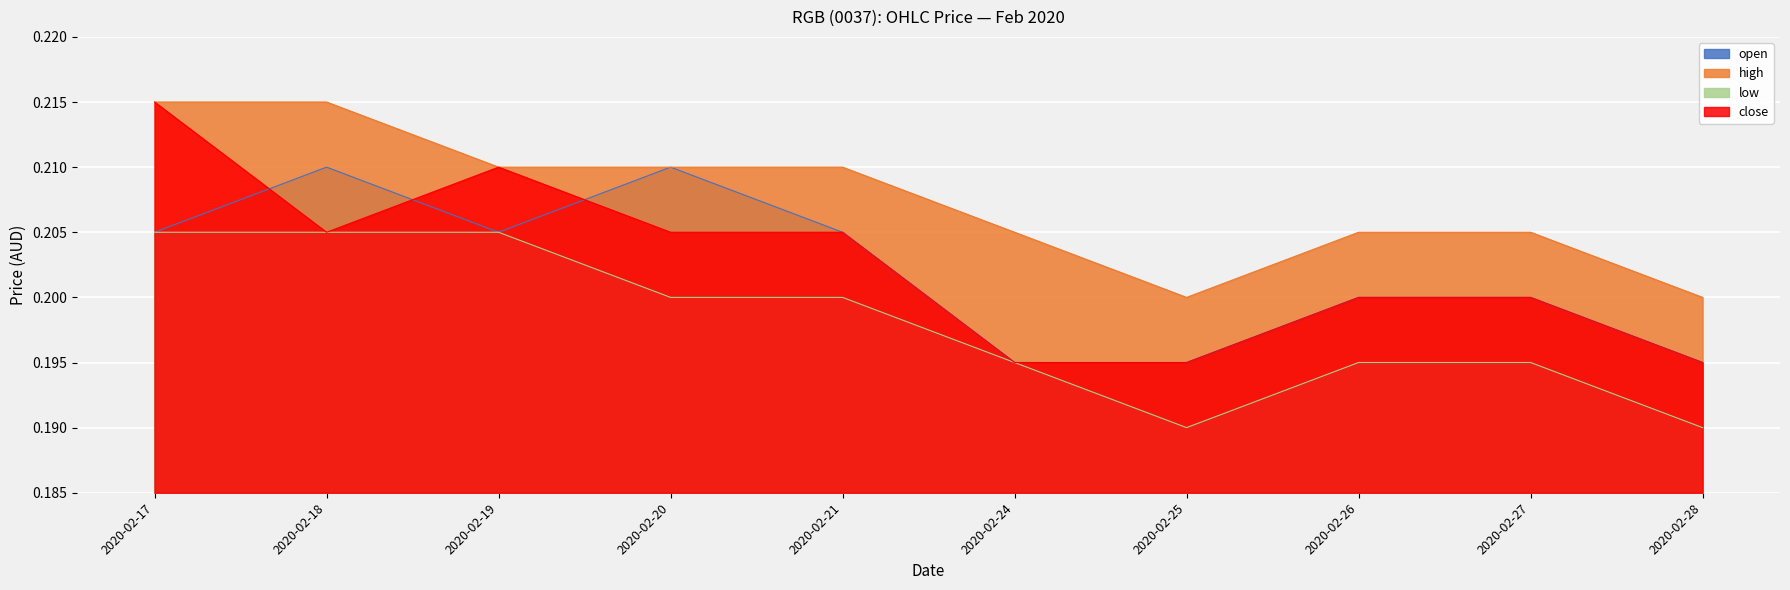

At which category does the chart reach its peak across all series?

2020-02-17